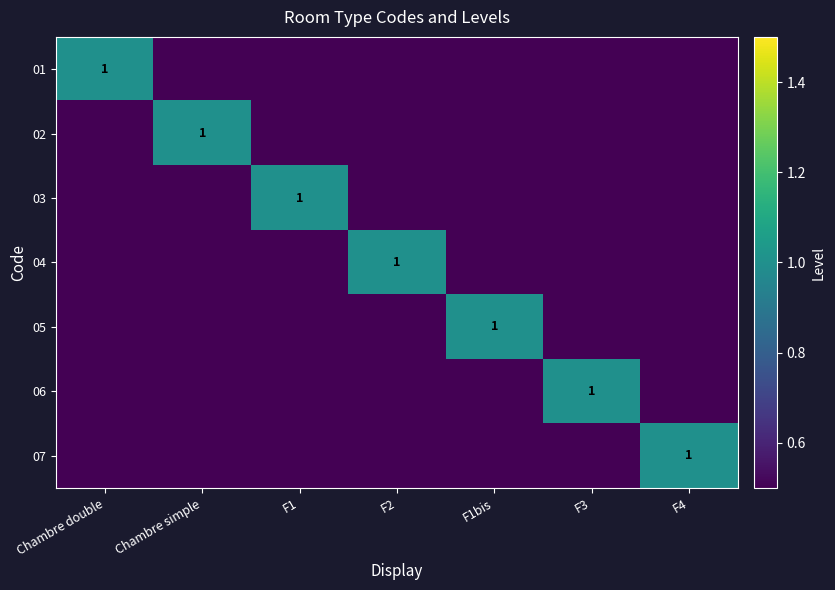

What is the total value across all series at F3?

1